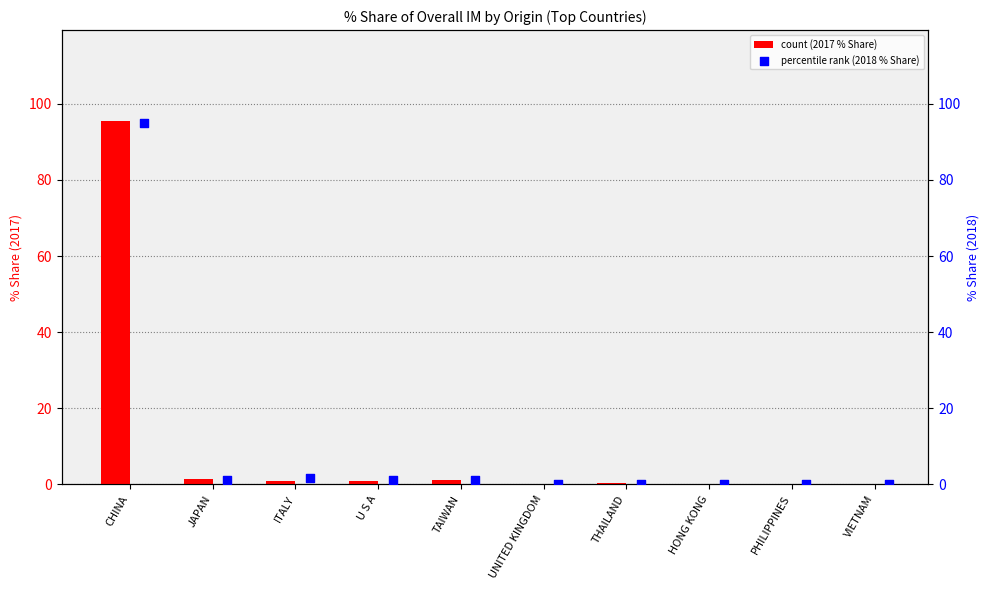

At which category is the sum across all series the highest?

CHINA